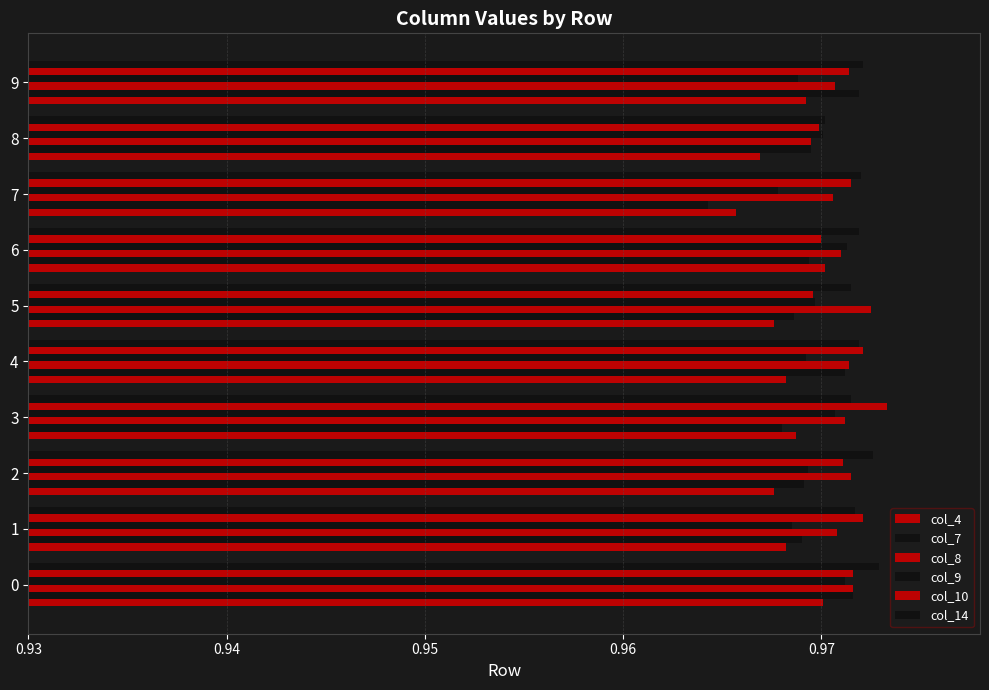

How many categories are shown in the chart?

10